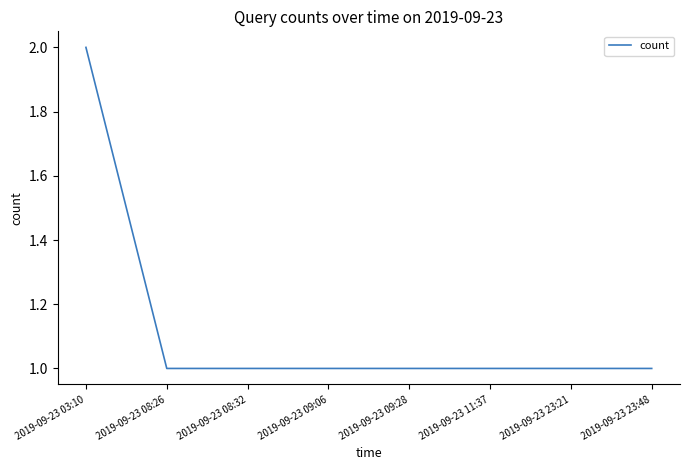

True or false: the data shows 0 at 2019-09-23 09:28.

False